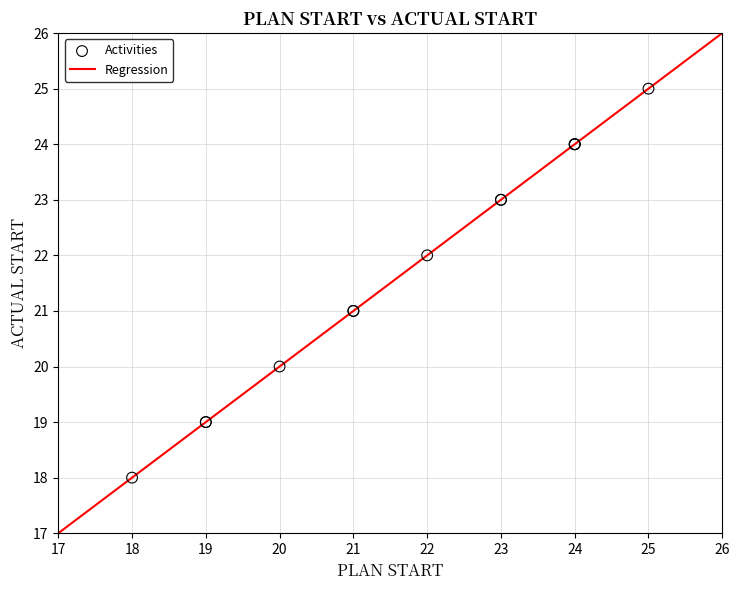

What is the smallest value displayed?

17.0